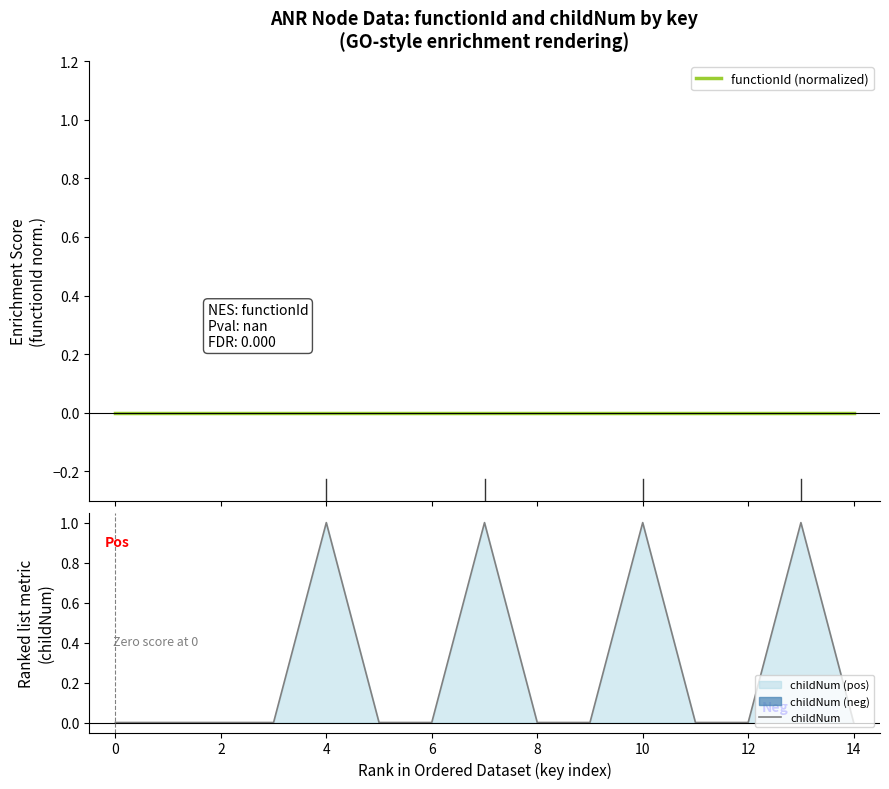

The childNum series shows 0 at 2. True or false?

True